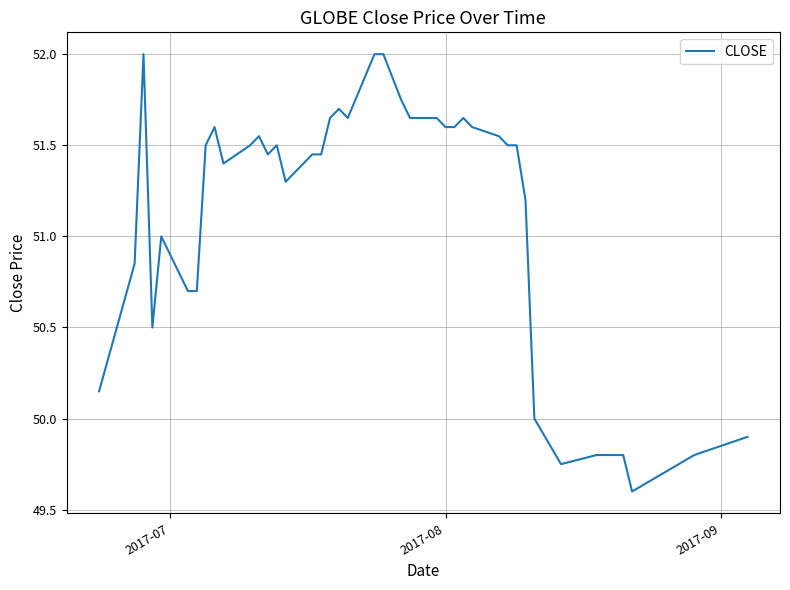

What is the greatest value displayed?

52.0